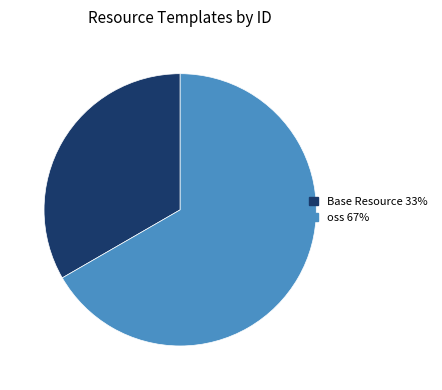

True or false: oss 67% accounts for 62% of the total.

False